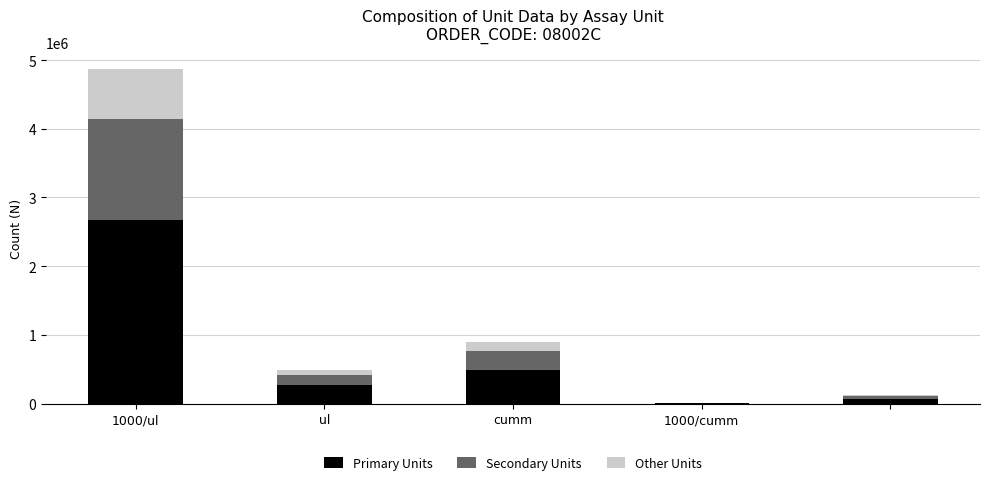

What is the highest value of the Primary Units series?

2677982